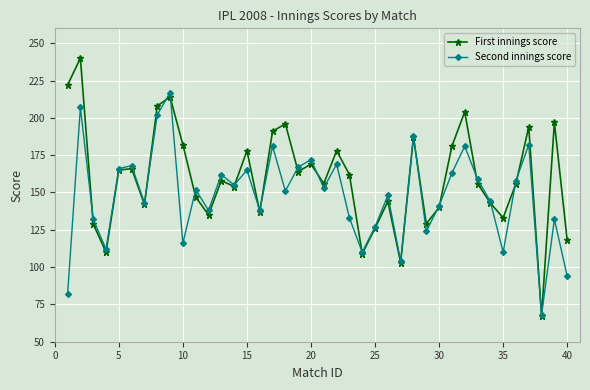

Is this an area chart (filled region under the line)?

No